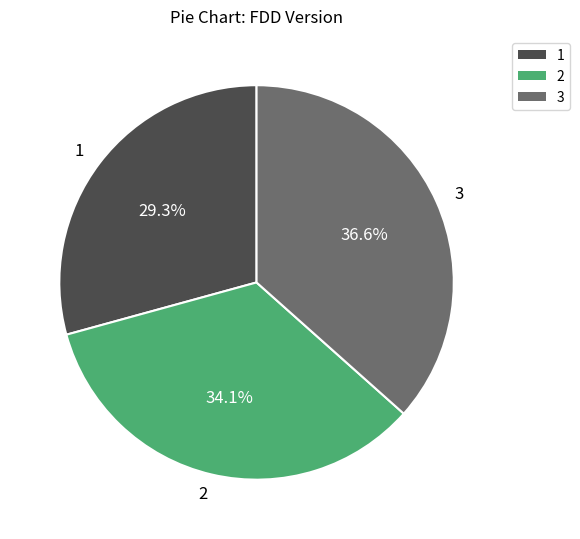

Combined, do 1 and 3 account for over 50%?

Yes